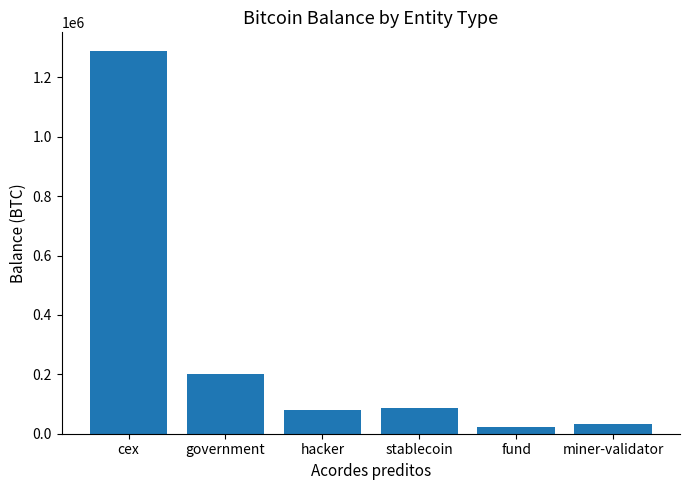

Which category has the highest value across all series?

cex